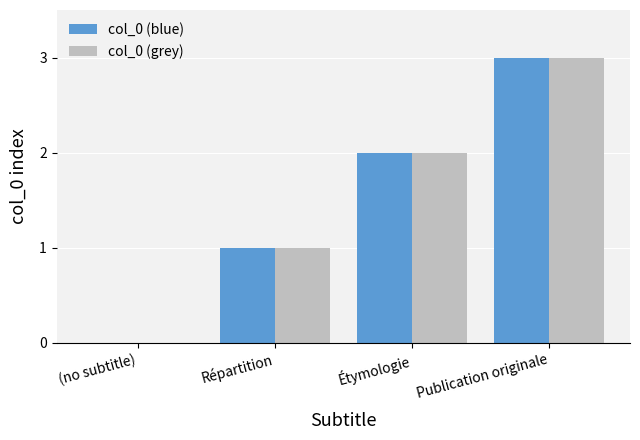

At which label does col_0 (grey) reach its peak?

Publication originale